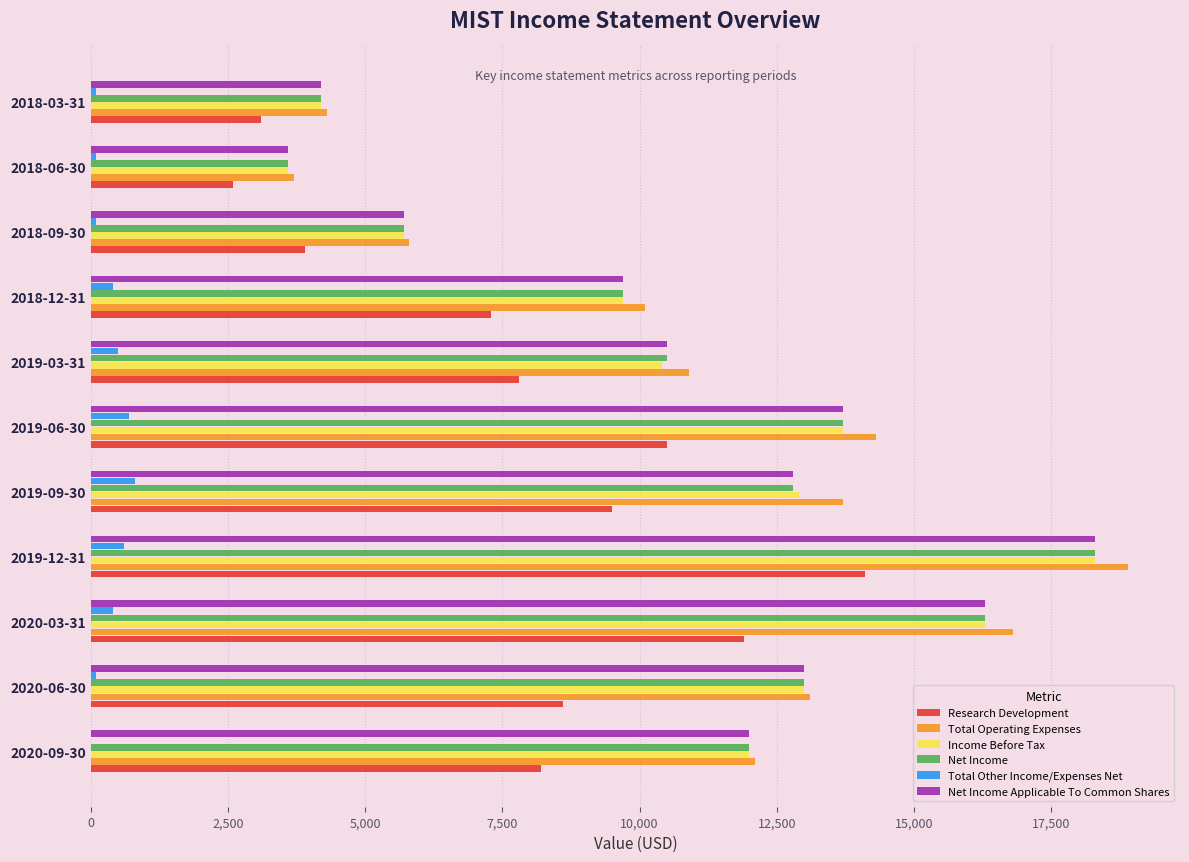

The value of Net Income at 2020-06-30 is 13000. True or false?

True